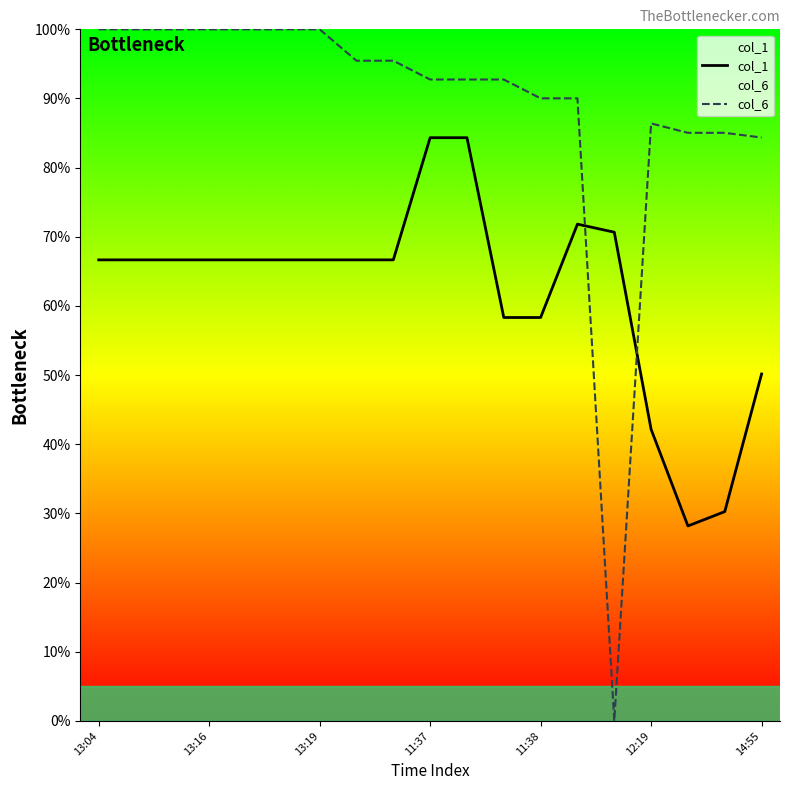

The value of col_6 at 11 is 92.7. True or false?

True